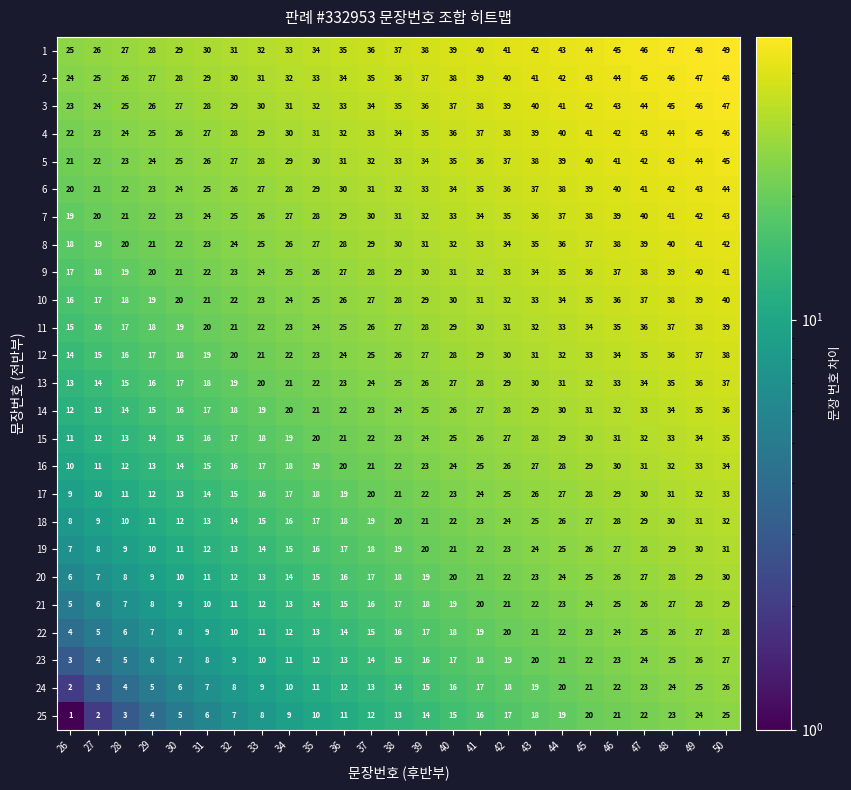

What is the minimum value shown in the chart?

1